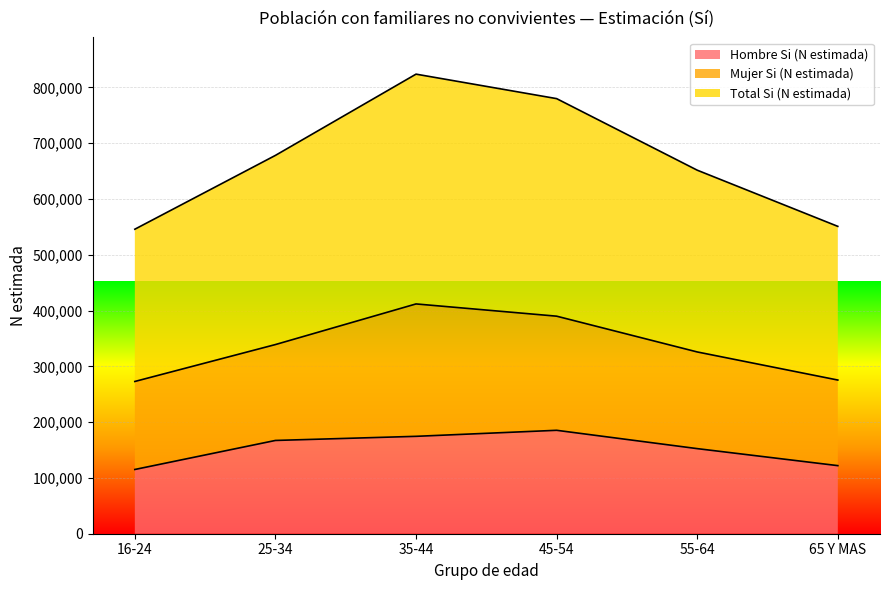

What is the highest value of the Hombre Si (N estimada) series?

185403